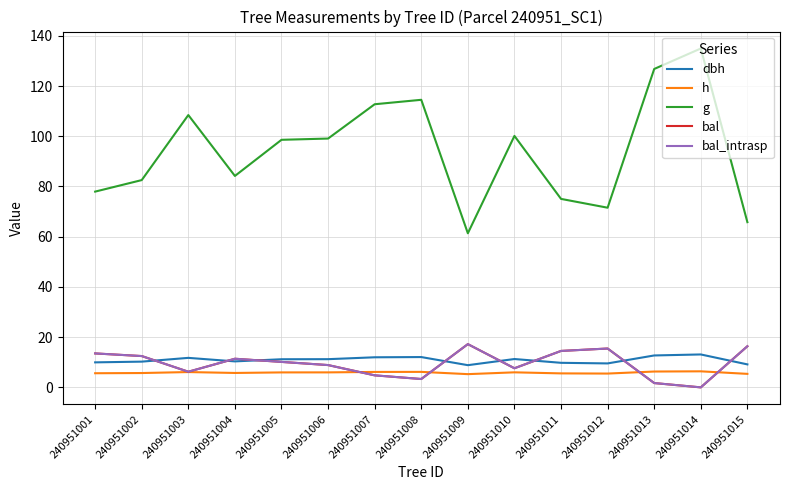

True or false: dbh has more than 0 interior local peaks.

True